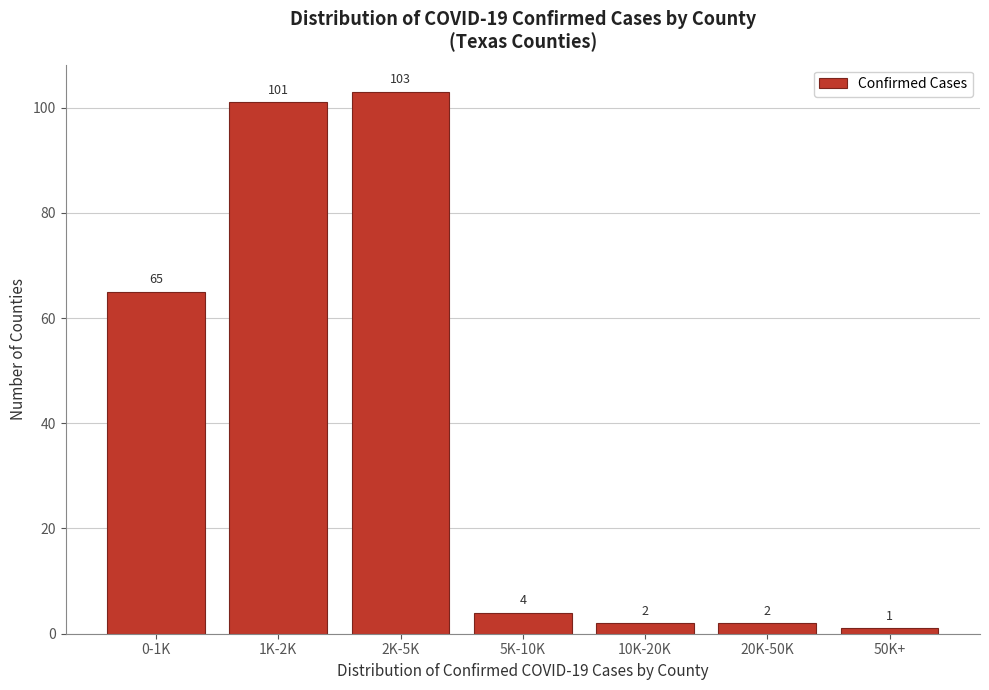

Reading left to right, what are all the values shown in this chart?

65	101	103	4	2	2	1